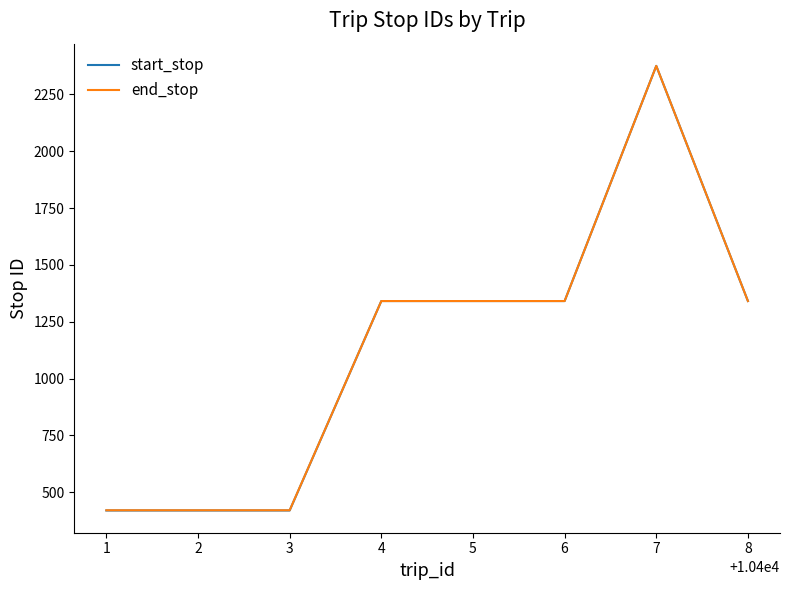

What is the minimum value for start_stop?

420